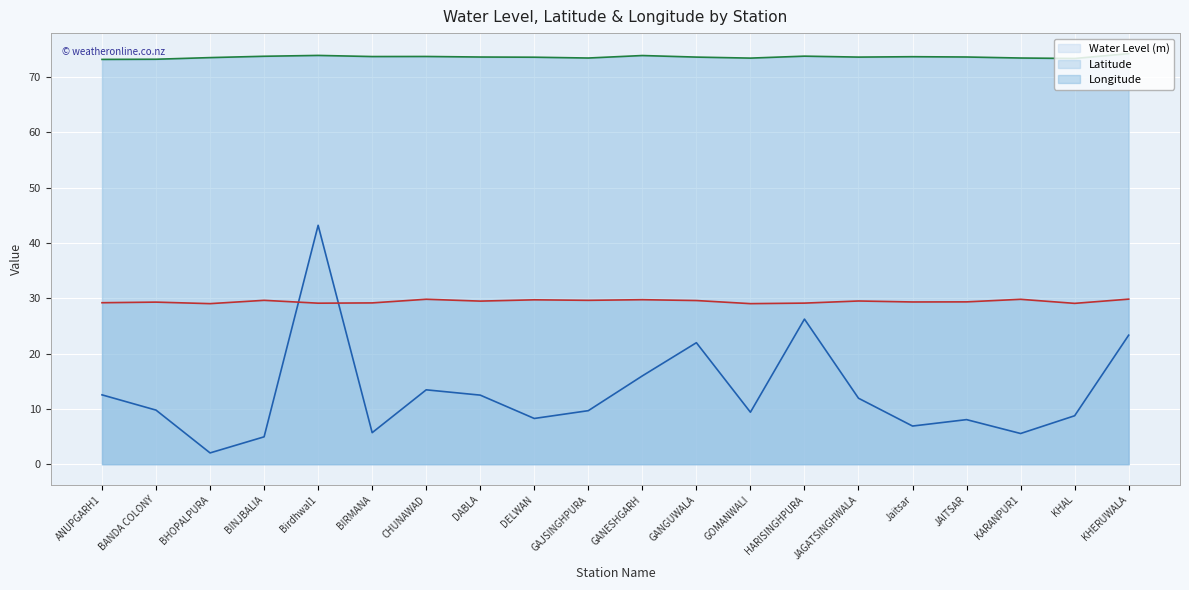

What is the minimum value for Longitude (line)?

73.2